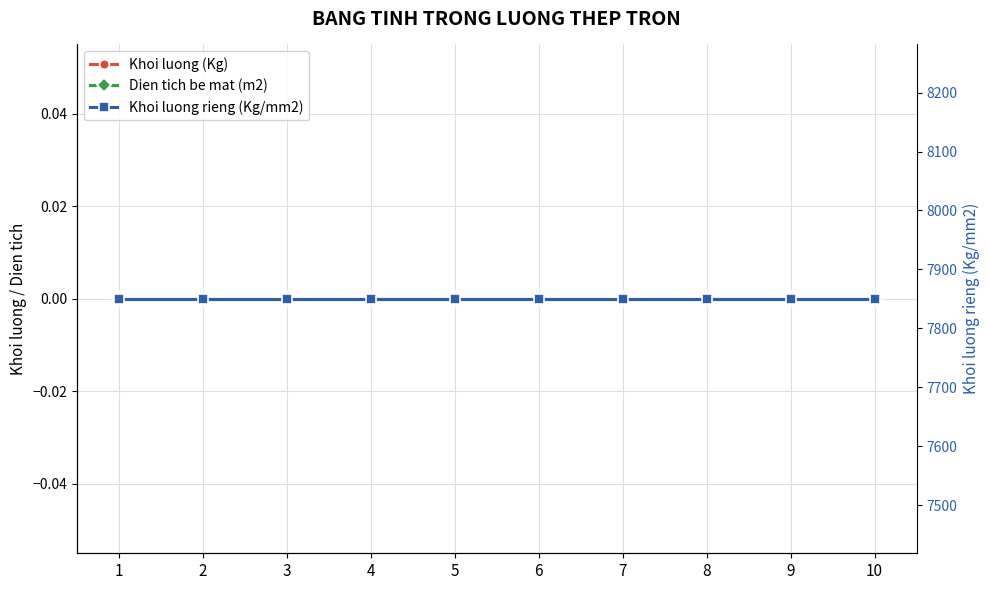

At how many categories does at least one series exceed 7664?

10